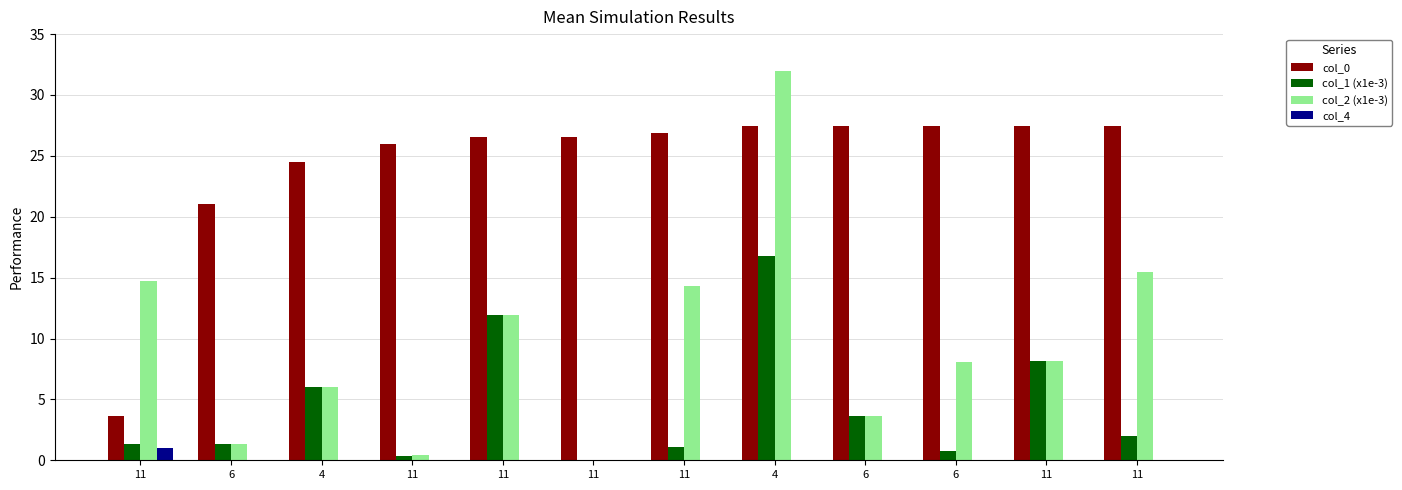

Reading left to right, list all the values displayed in this chart.

col_0: 3.7	21.0	24.5	25.9	26.5	26.5	26.9	27.4	27.4	27.4	27.4	27.4
col_1 (x1e-3): 1.4	1.3	6.0	0.4	11.9	0.1	1.1	16.8	3.6	0.7	8.2	2.0
col_2 (x1e-3): 14.7	1.3	6.0	0.4	11.9	0.1	14.3	32.0	3.6	8.1	8.2	15.4
col_4: 1.0	0.0	0.0	0.0	0.0	0.0	0.0	0.0	0.0	0.0	0.0	0.0